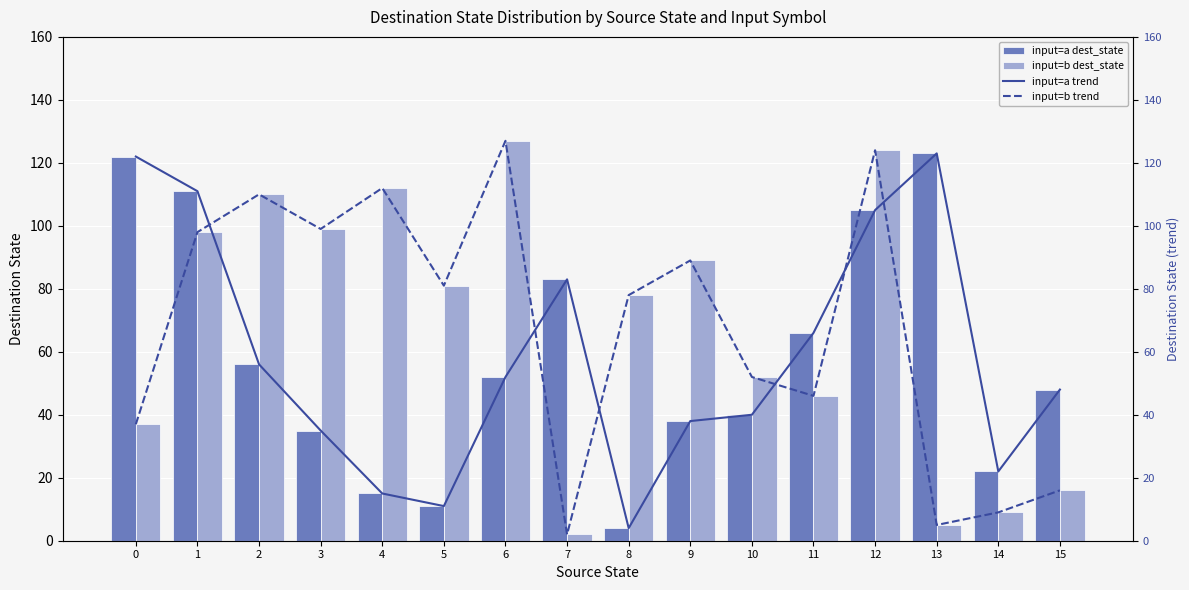

Reading left to right, list all the values displayed in this chart.

input=a dest_state: 0=122	1=111	2=56	3=35	4=15	5=11	6=52	7=83	8=4	9=38	10=40	11=66	12=105	13=123	14=22	15=48
input=b dest_state: 0=37	1=98	2=110	3=99	4=112	5=81	6=127	7=2	8=78	9=89	10=52	11=46	12=124	13=5	14=9	15=16
input=a trend: 0=122	1=111	2=56	3=35	4=15	5=11	6=52	7=83	8=4	9=38	10=40	11=66	12=105	13=123	14=22	15=48
input=b trend: 0=37	1=98	2=110	3=99	4=112	5=81	6=127	7=2	8=78	9=89	10=52	11=46	12=124	13=5	14=9	15=16